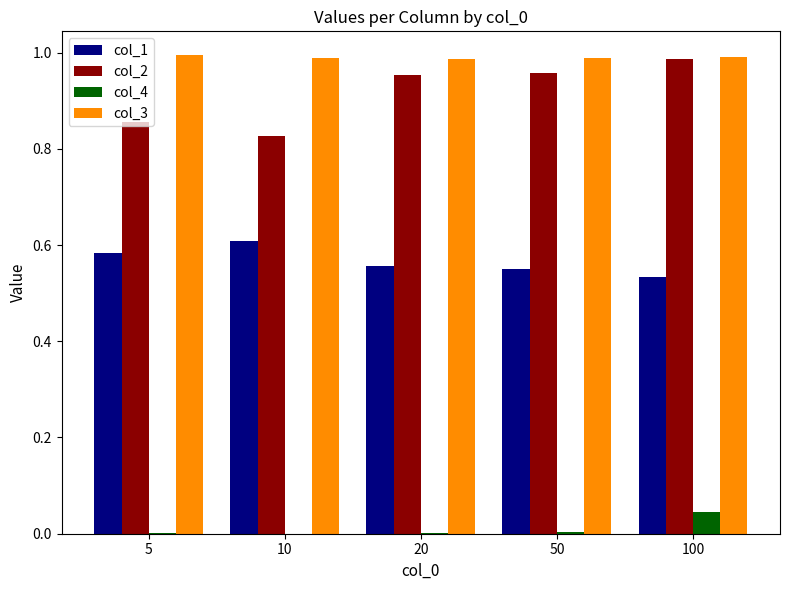

At which label is col_1 closest to 0?

100